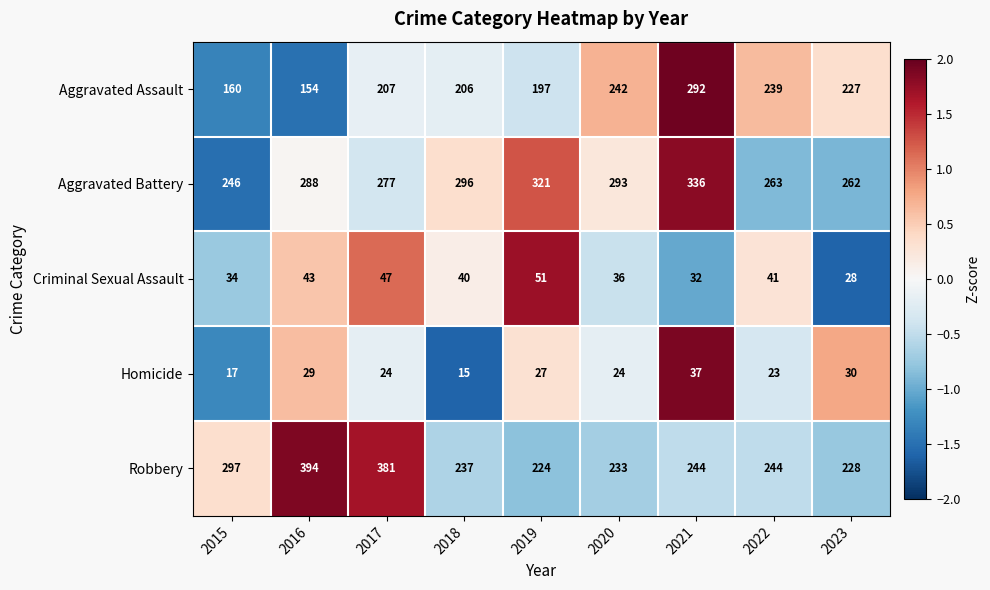

What is the total value across all series at 2023?

775